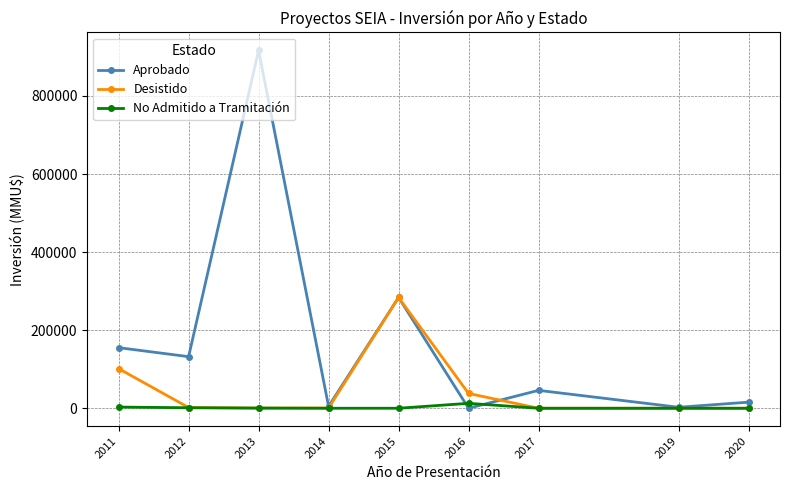

In Aprobado, how many points are higher than both neighbors (excluding endpoints)?

3